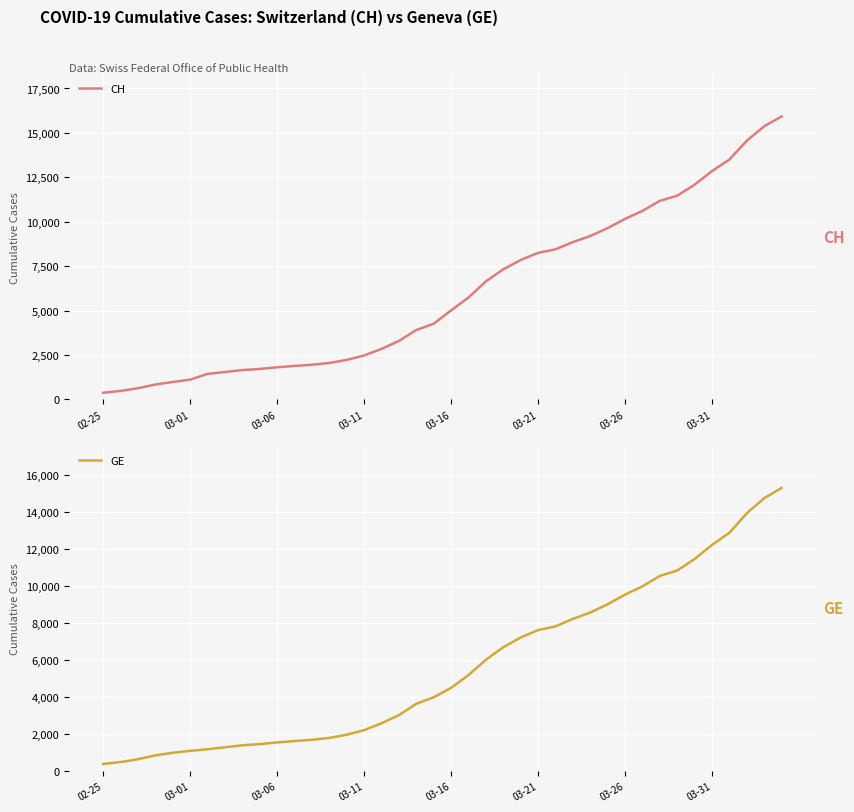

True or false: GE has more than 1 interior local peaks.

False